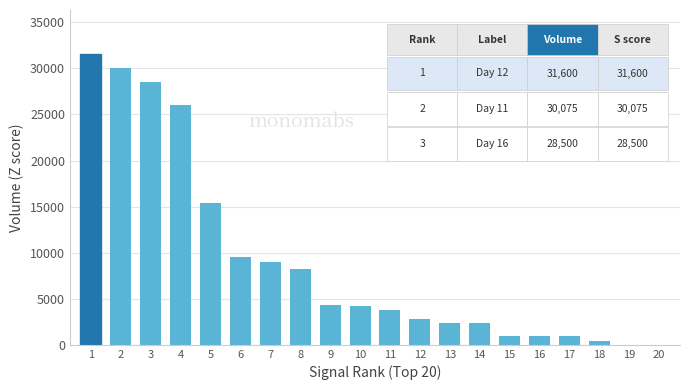

What is the greatest value displayed?

31600